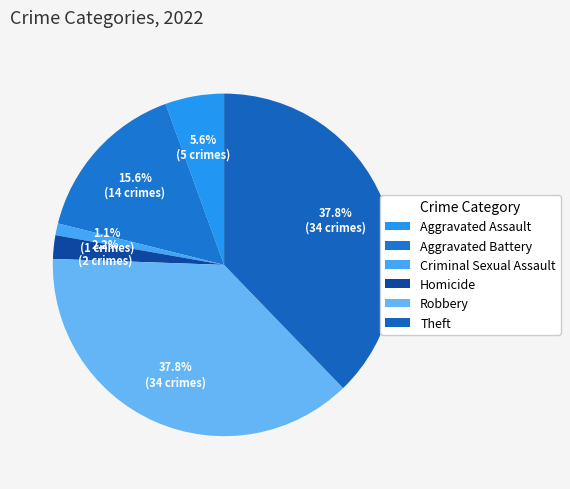

To the nearest percent, what percentage of the pie is Criminal Sexual Assault?

1%